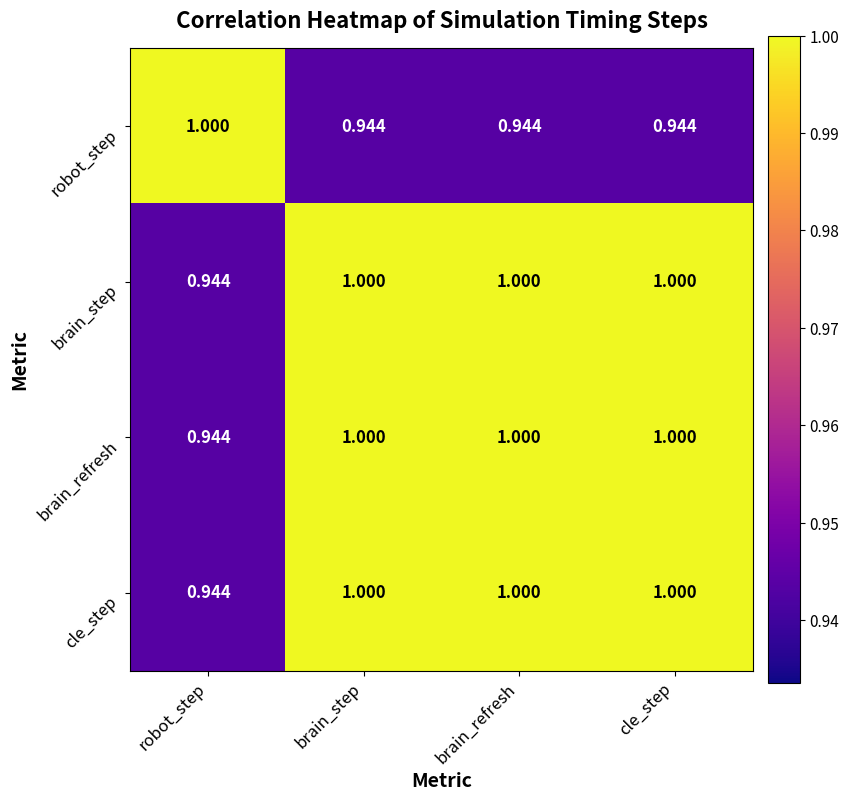

Which category has the highest value in the robot_step series?

robot_step